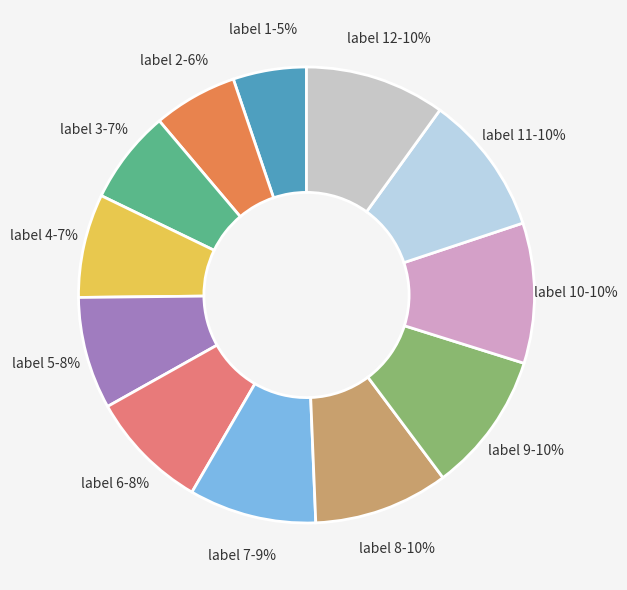

The label 11 slice represents 16% of the pie. True or false?

False